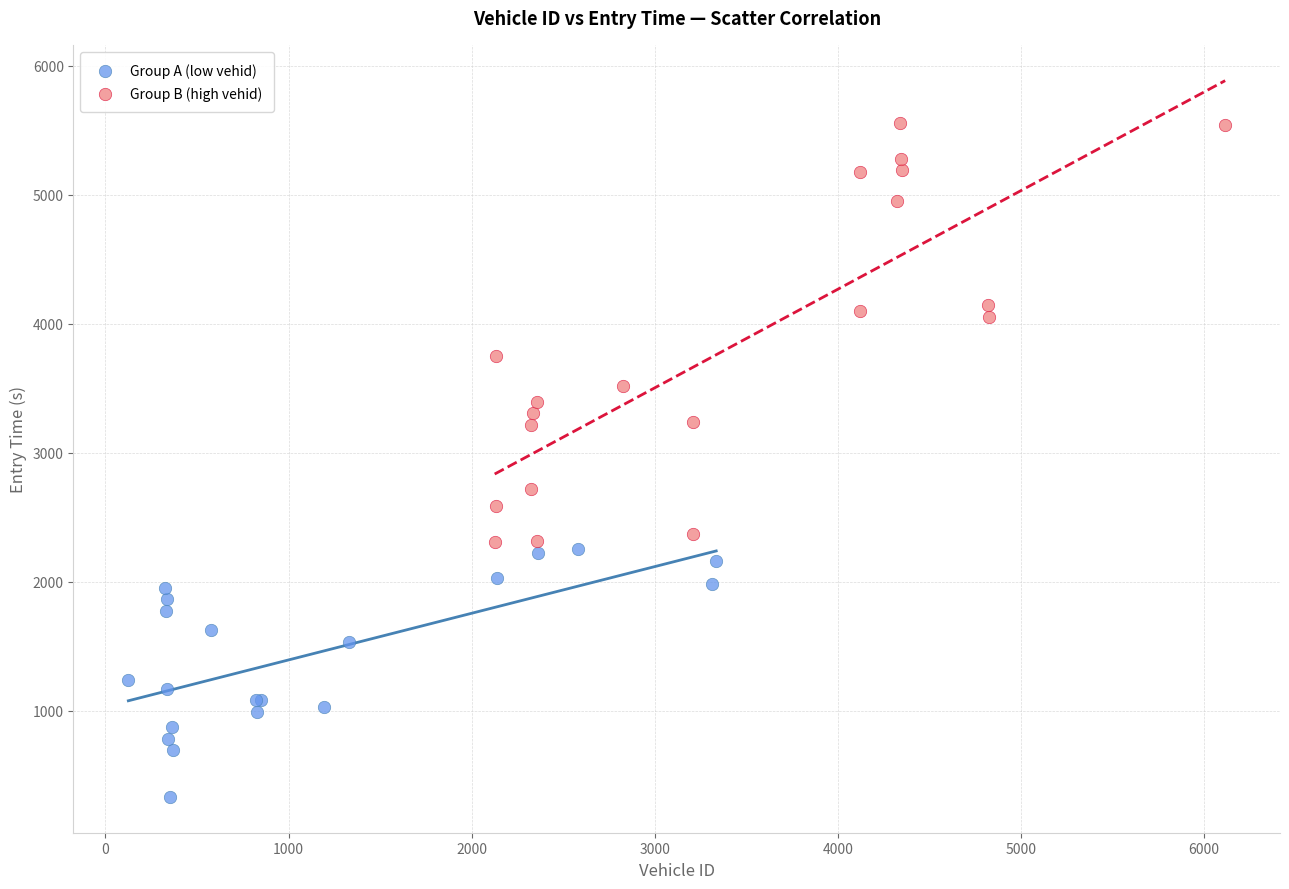

Which series contains the lowest Y value?

Group A (low vehid)